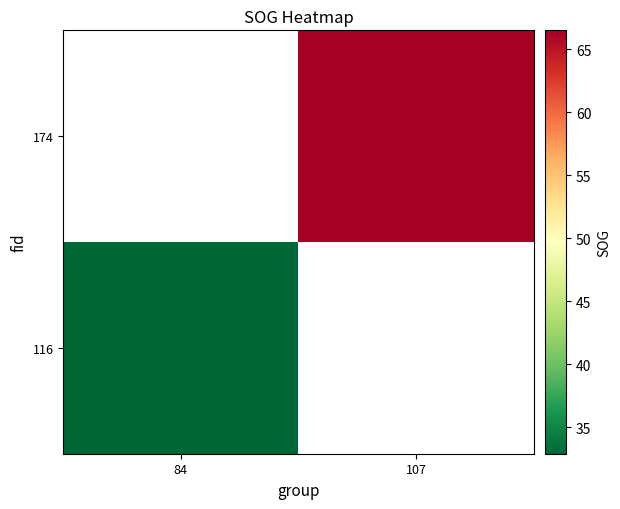

At which category does the chart reach its minimum across all series?

84